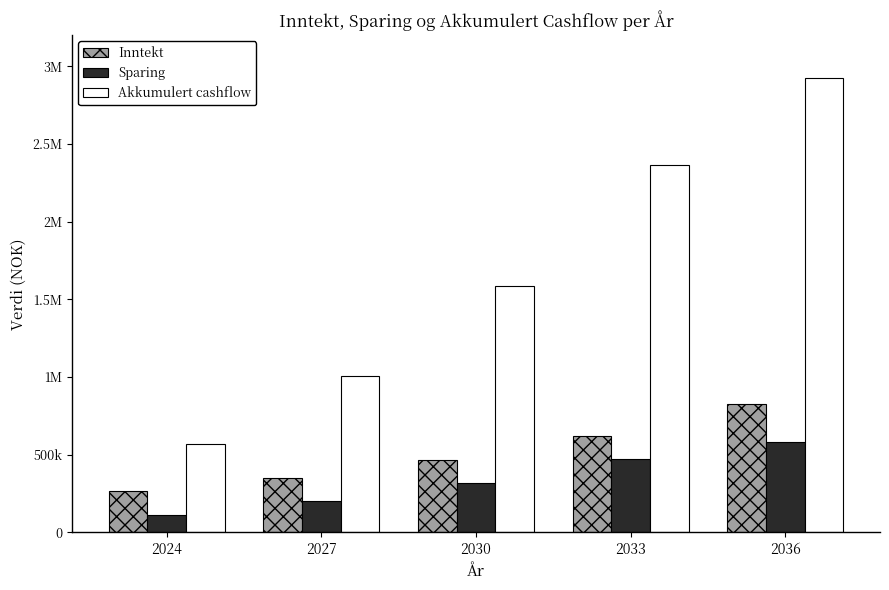

What are all the series names shown in the legend?

Inntekt, Sparing, Akkumulert cashflow